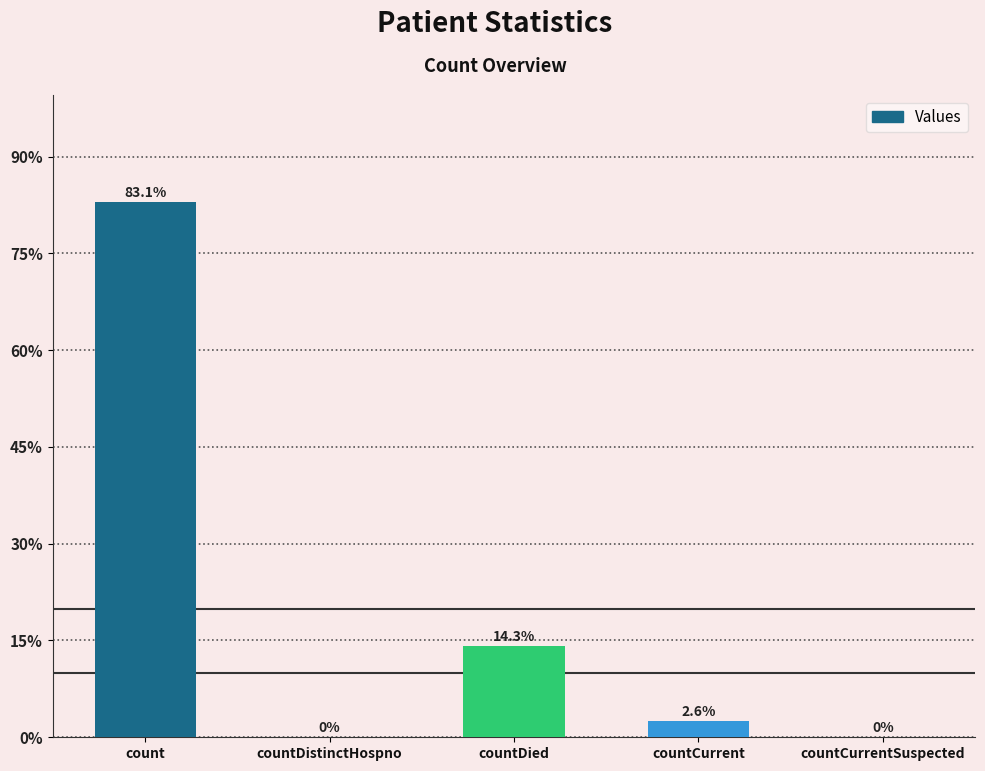

Are the bars horizontal?

No